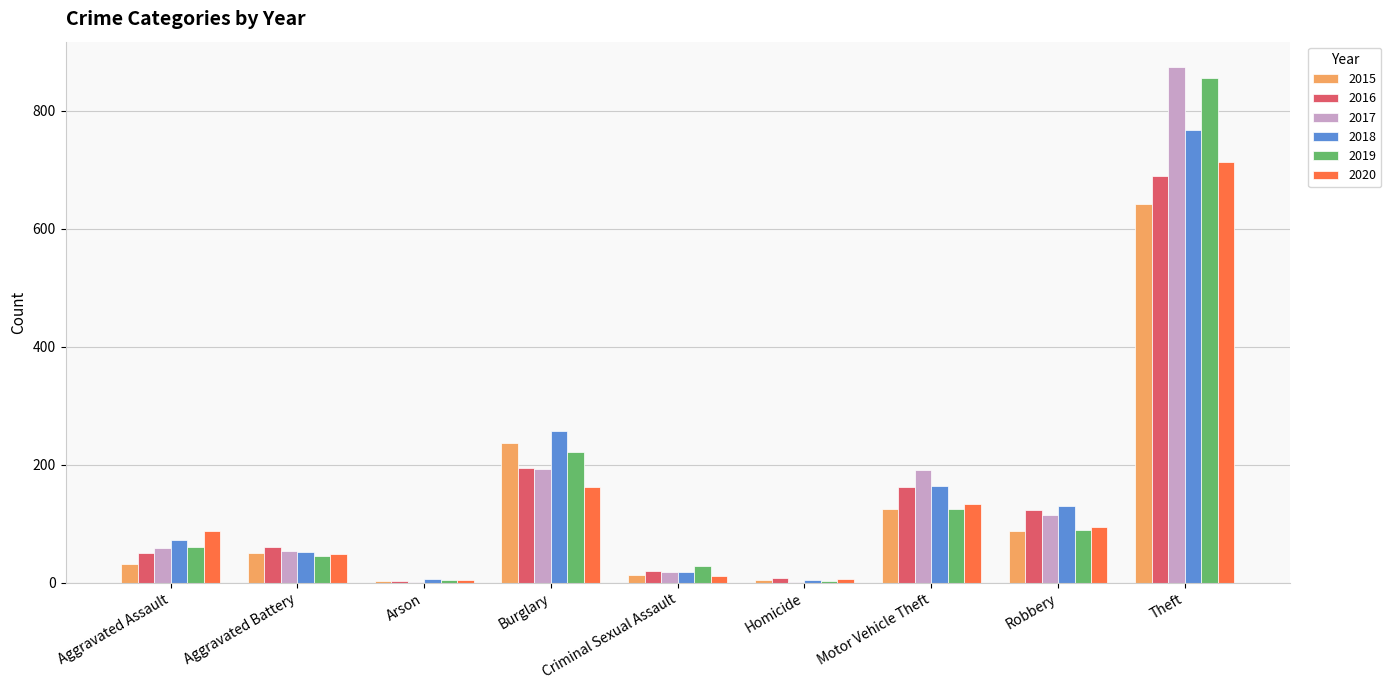

At which label does 2019 reach its peak?

Theft